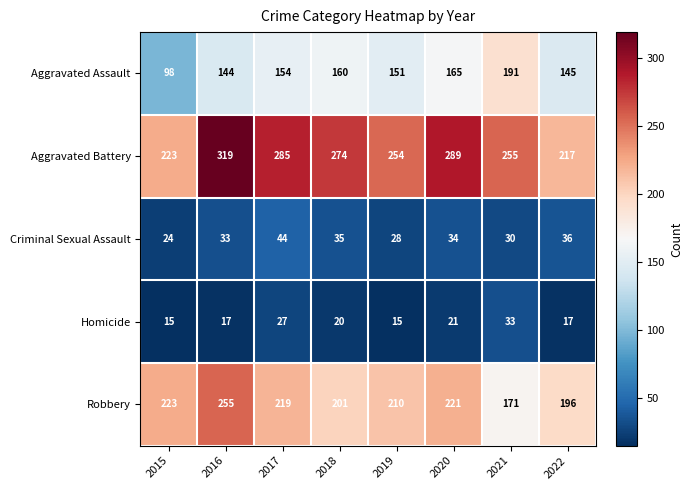

What is the average value of the Criminal Sexual Assault series?

33